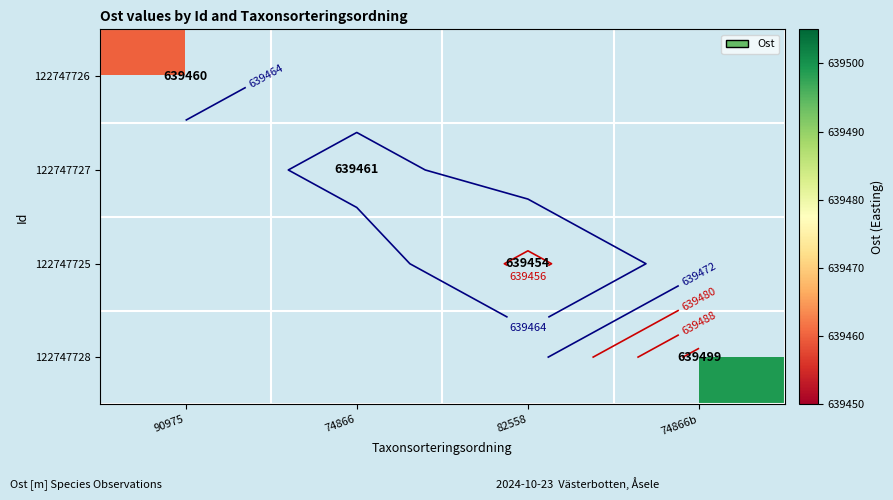

What is the maximum value shown in the chart?

639499.0